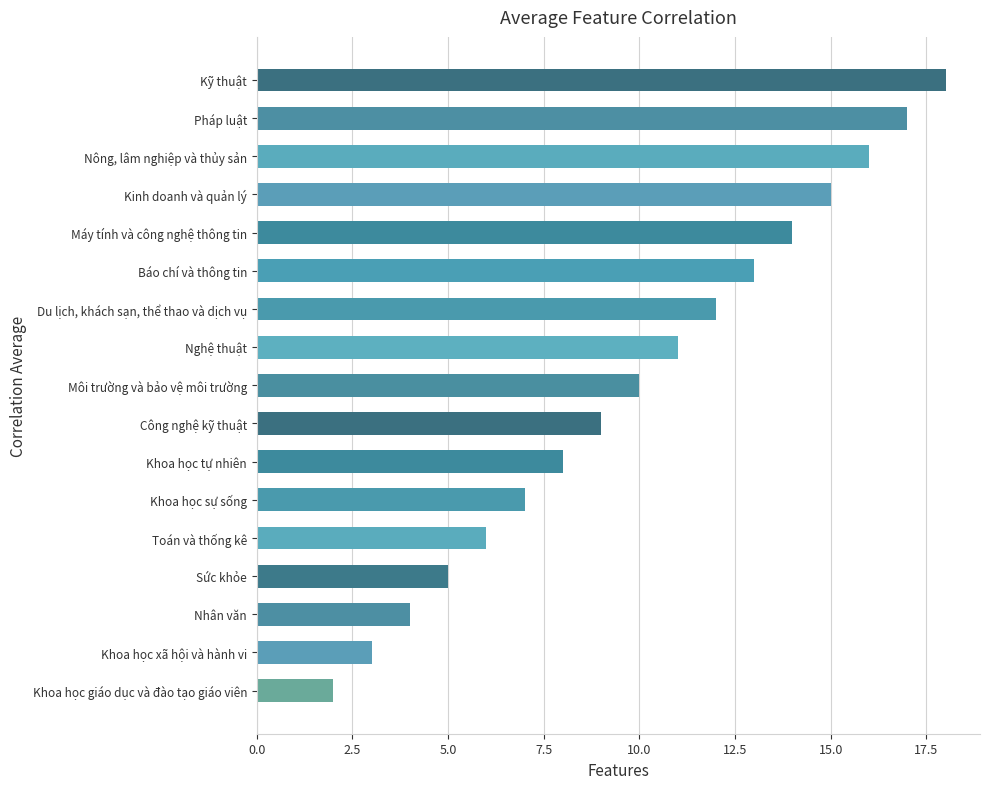

What is the difference between the maximum and minimum values?

16